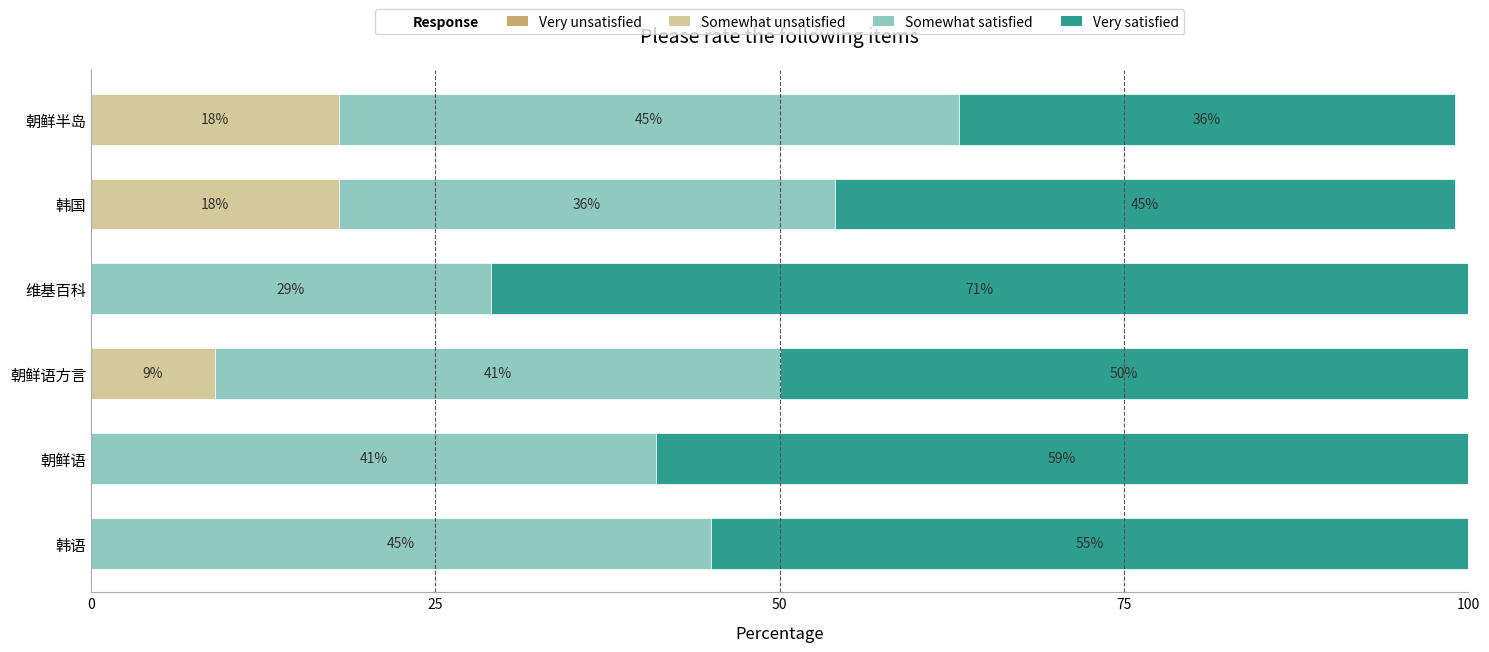

True or false: Somewhat unsatisfied has a value of 0 at 朝鲜语.

True